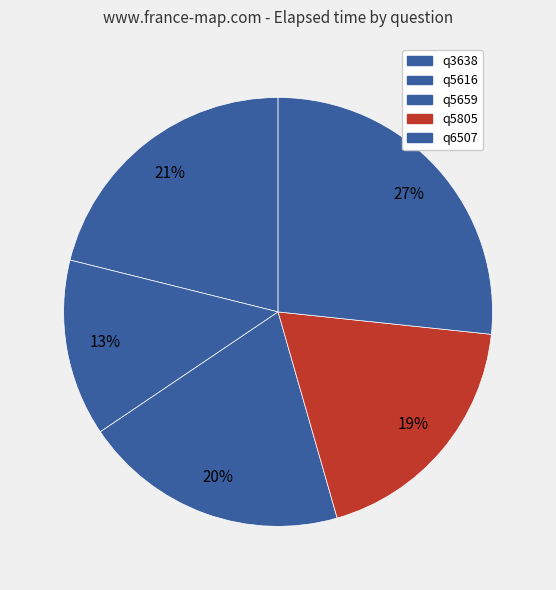

How many segments does this pie chart have?

5